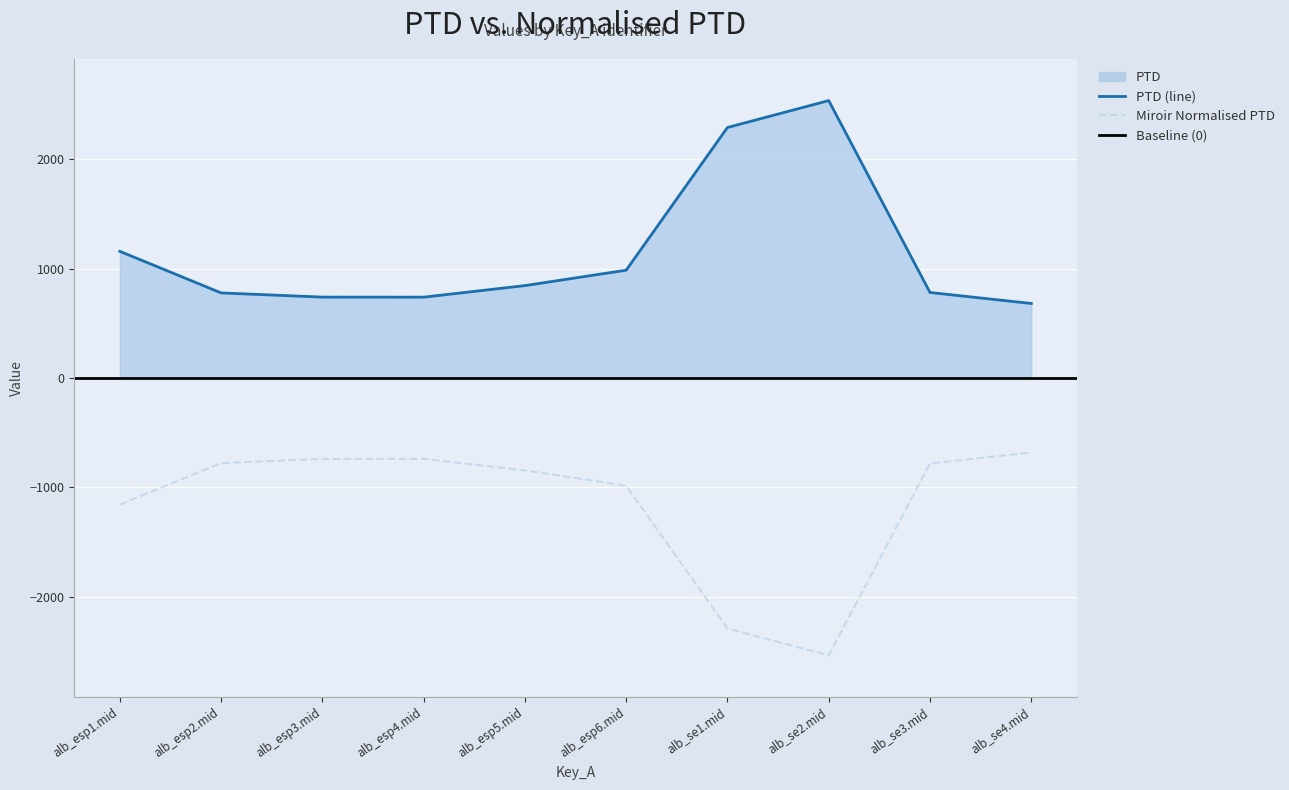

Where is Miroir Normalised PTD nearest to the value -1608?

alb_esp1.mid